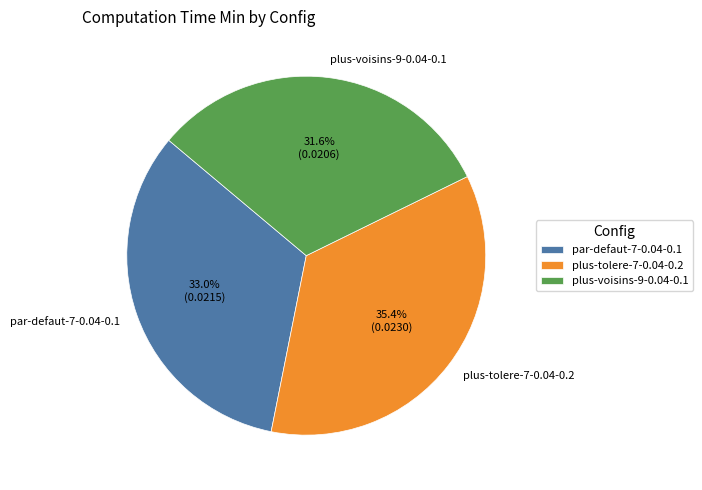

True or false: par-defaut-7-0.04-0.1 accounts for 33% of the total.

True